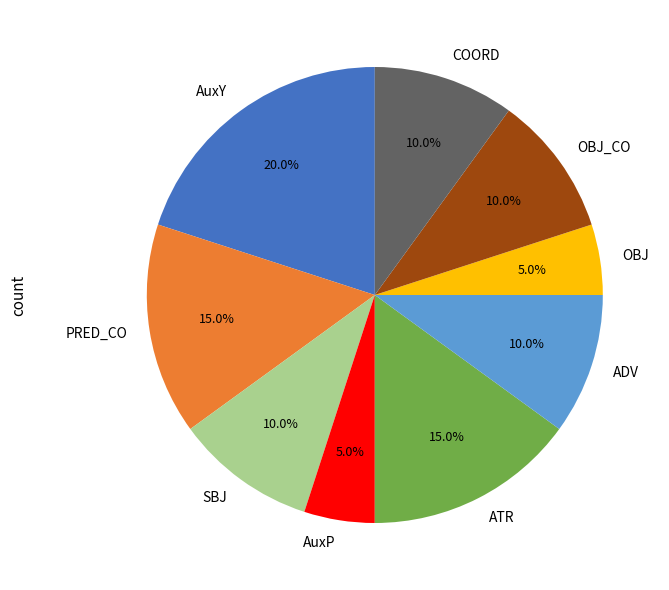

Between AuxY and AuxP, which is larger?

AuxY